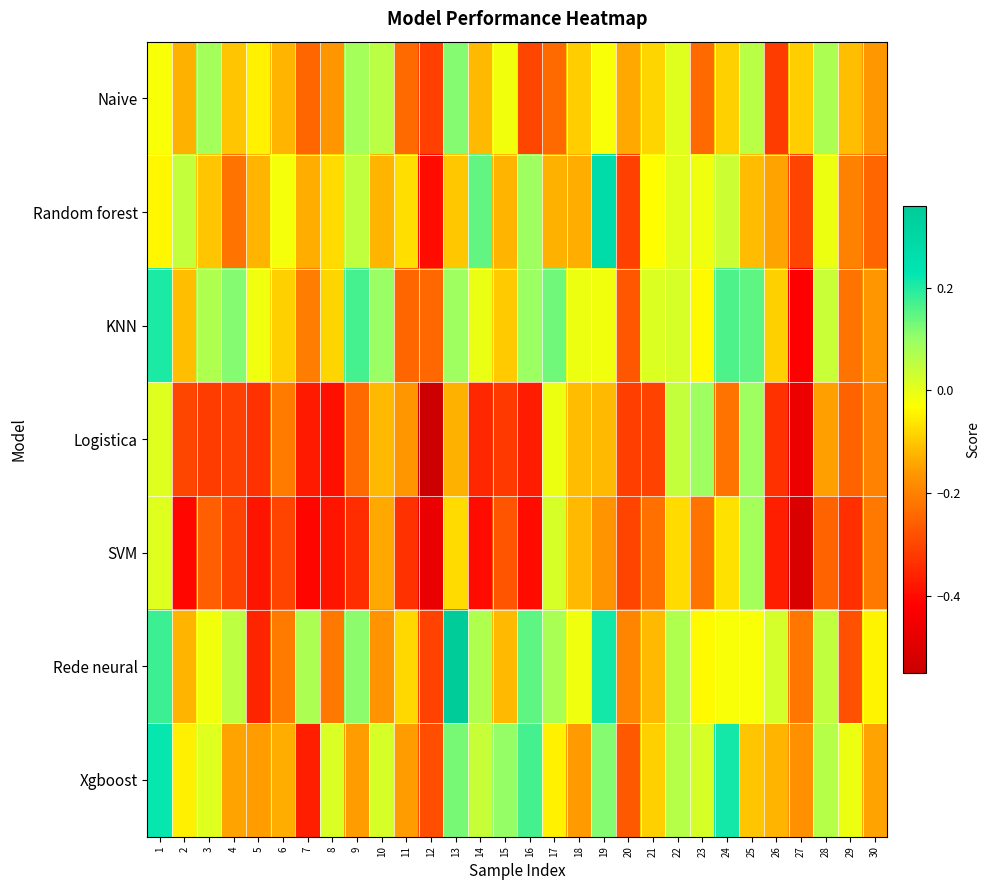

What is the difference between the highest and lowest values at 23?

0.3